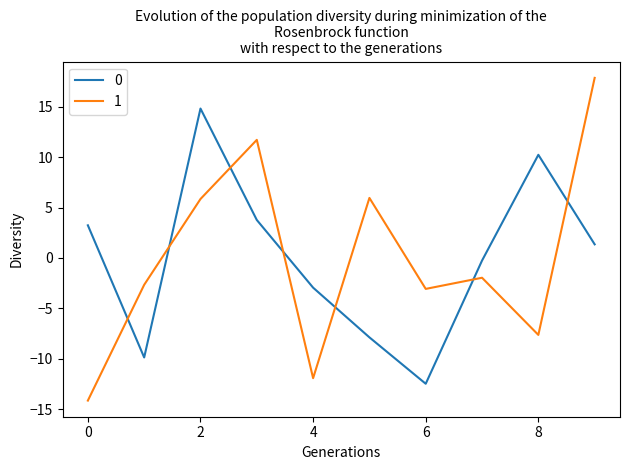

What is the greatest value displayed?

17.9